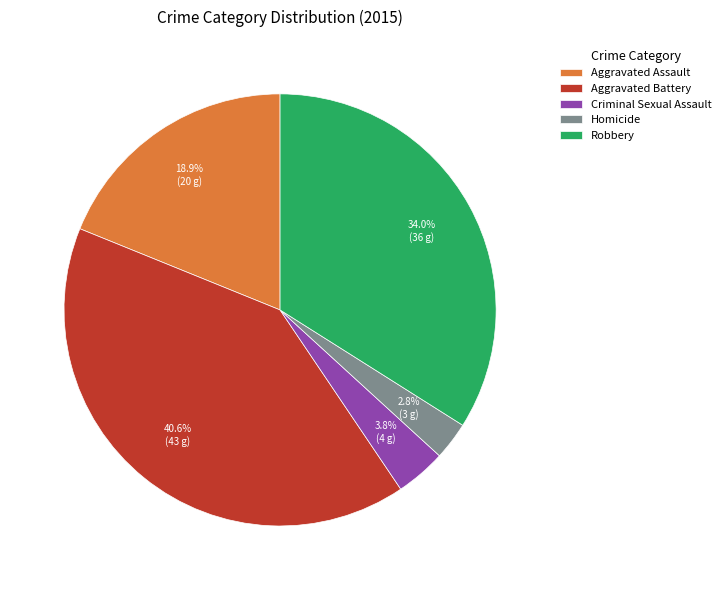

Does Criminal Sexual Assault account for over 50% of the chart?

No